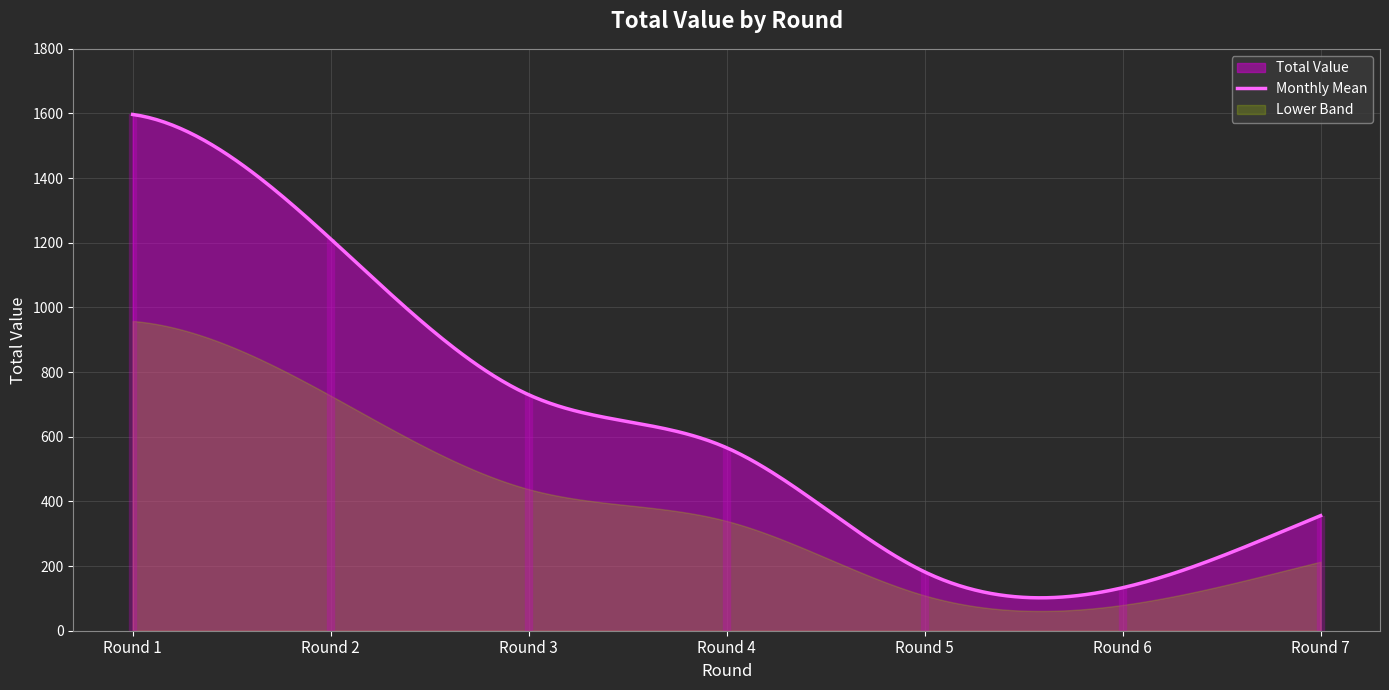

What is the ratio of the value at 3 to the value at 7?

2.1